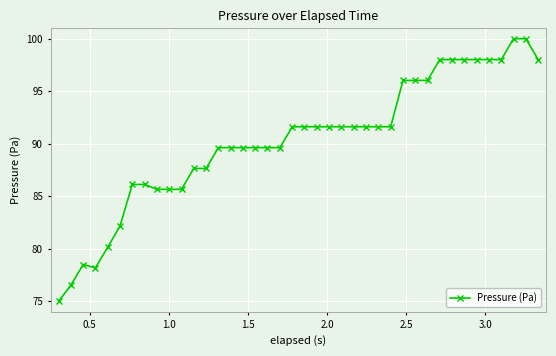

What is the average value?

90.3